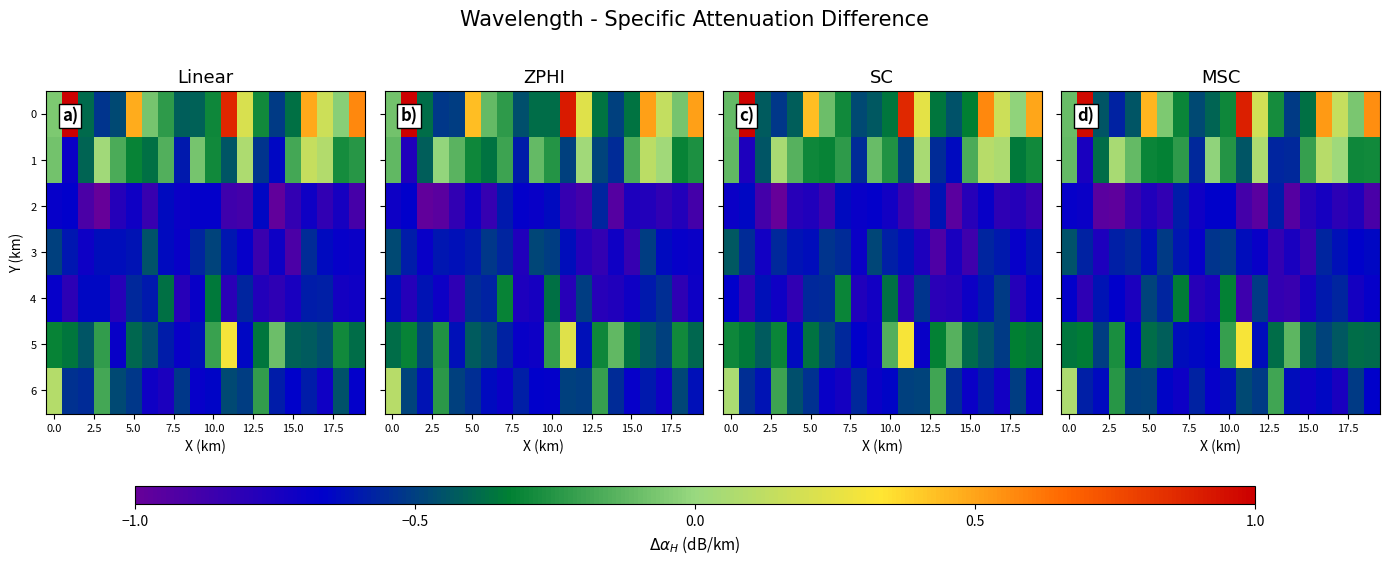

Which series has the largest total across all categories?

row_0